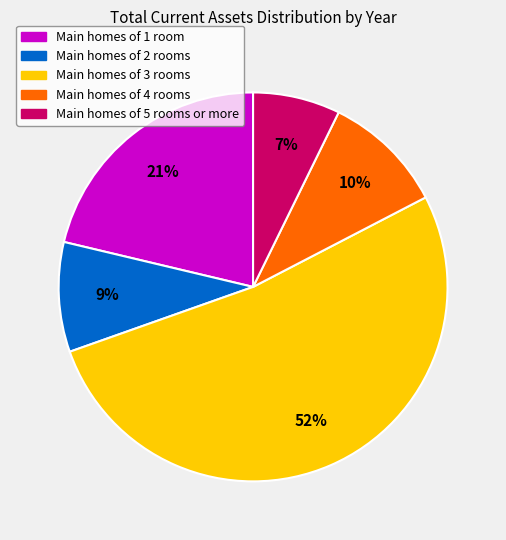

To the nearest percent, what is the difference between the largest and smallest slice percentages?

45%